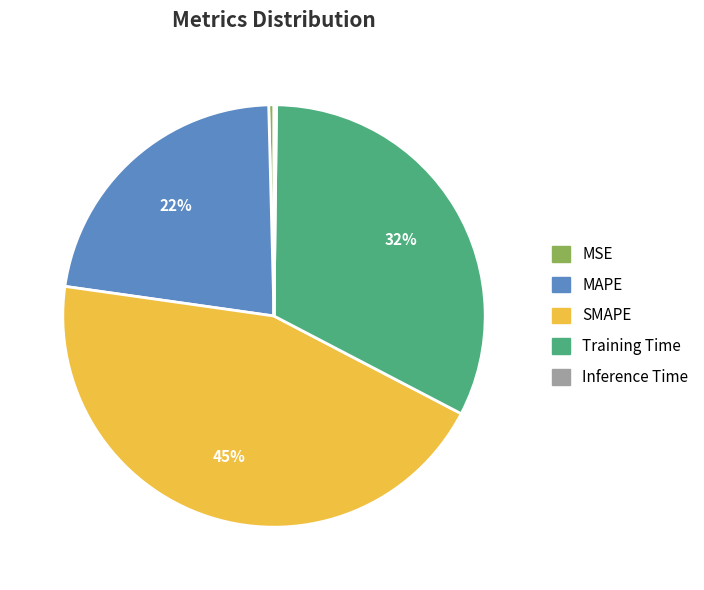

To the nearest percent, what is the average slice percentage?

20%